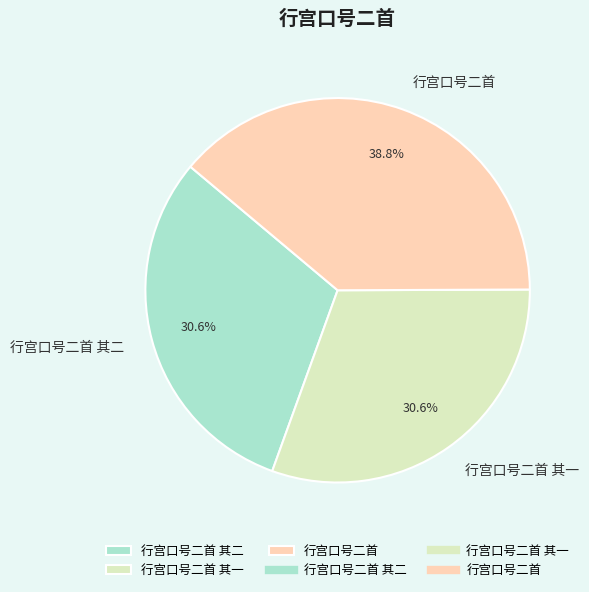

Count the number of slices in the pie.

3